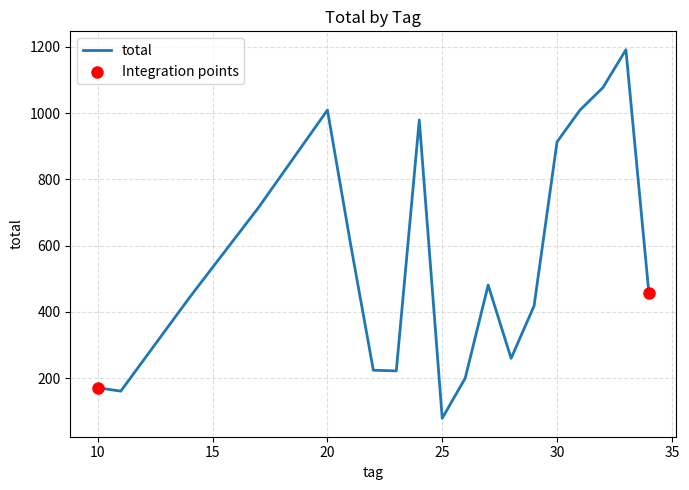

What is the difference between the maximum and minimum values?

1112